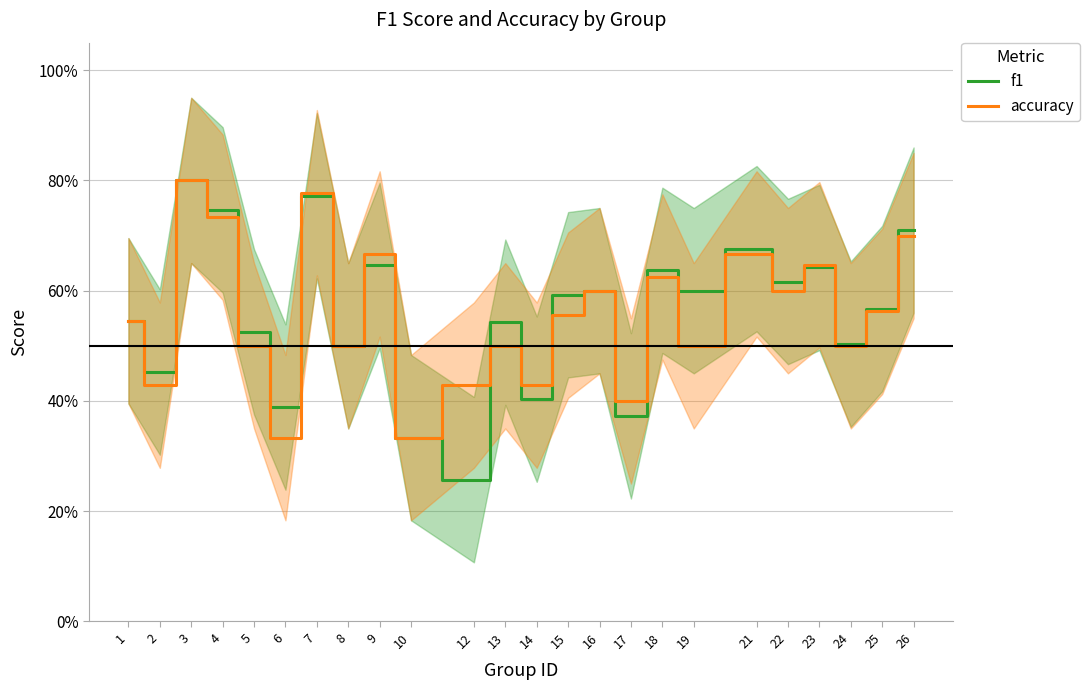

True or false: accuracy has a value of 0.2 at 24.

False